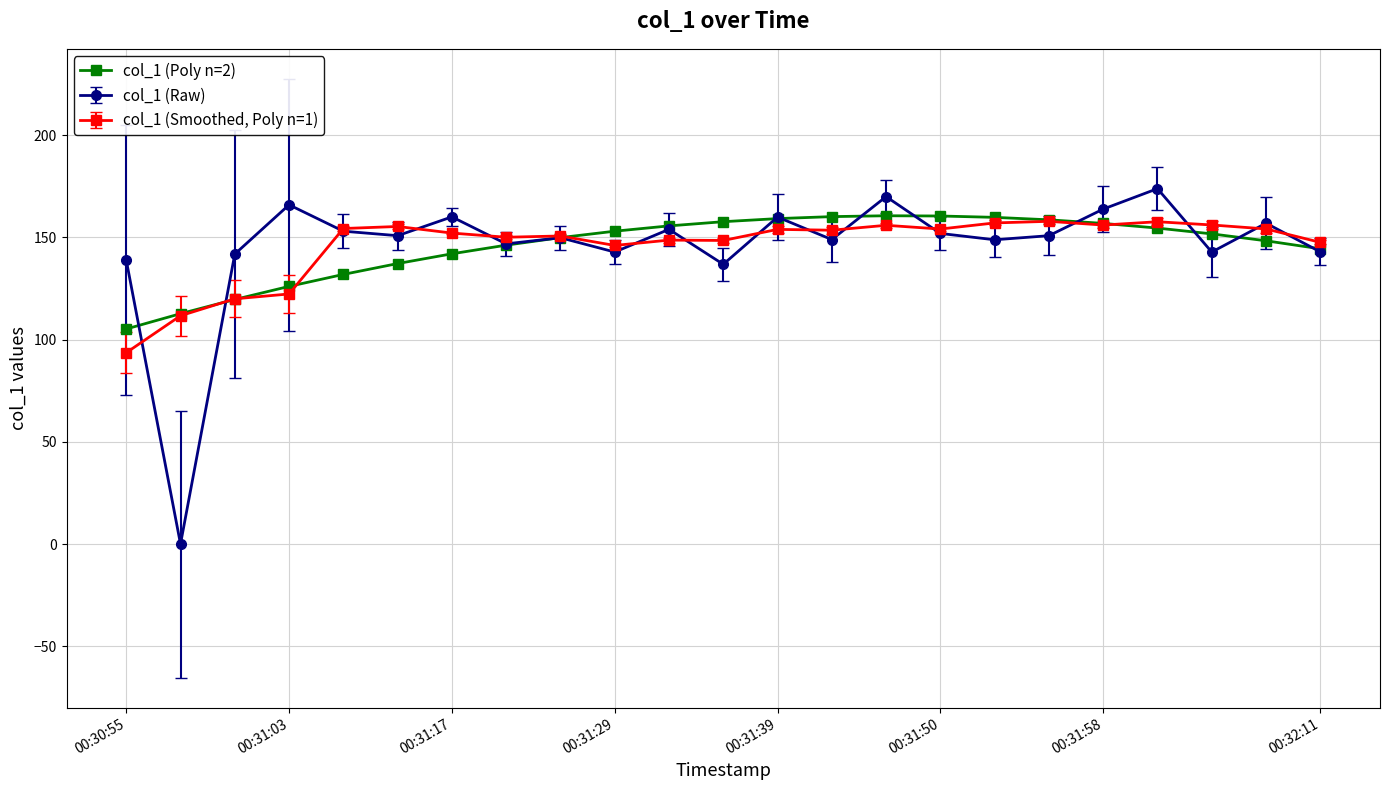

What is the lowest value of the col_1 (Poly n=2) series?

105.2